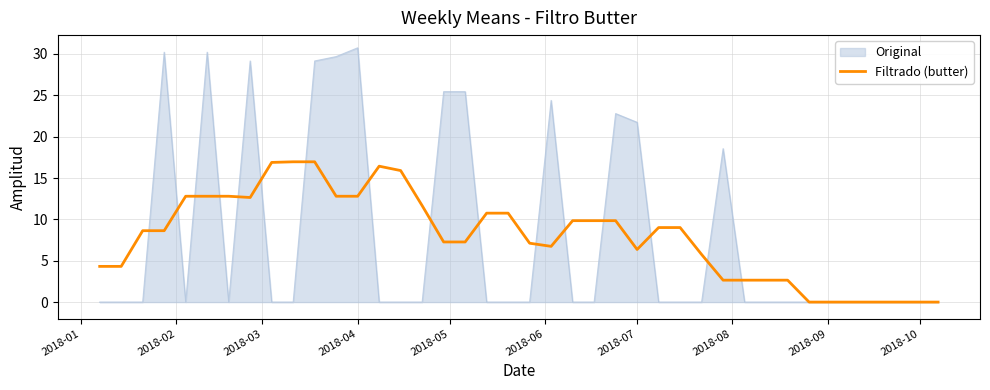

What is the maximum value for Original?

30.7